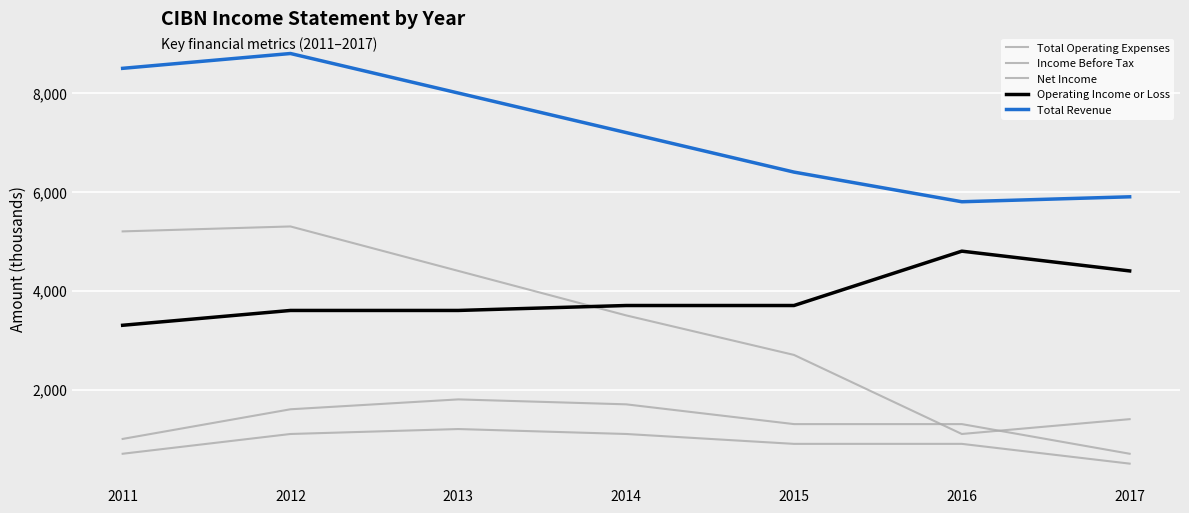

True or false: Income Before Tax has more than 1 interior local peaks.

False